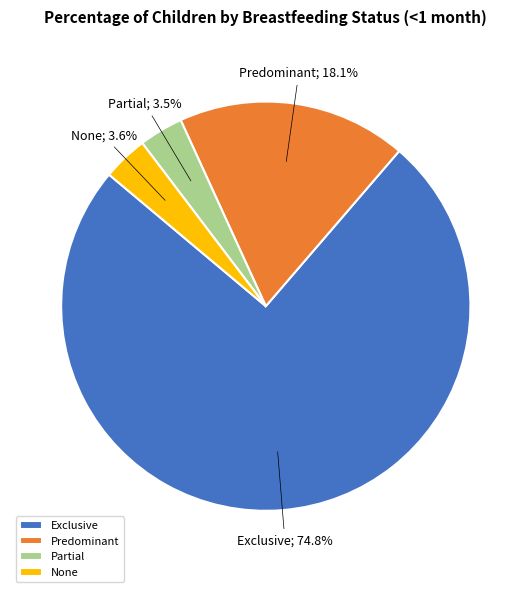

Which has a higher value, Predominant or None?

Predominant